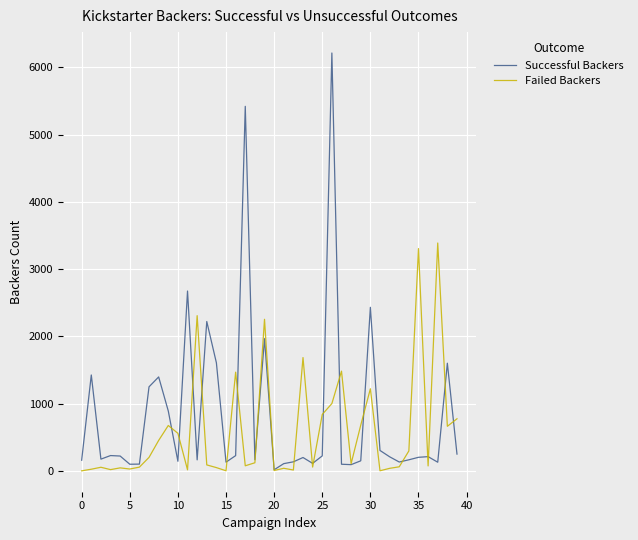

How many lines are shown in the chart?

2